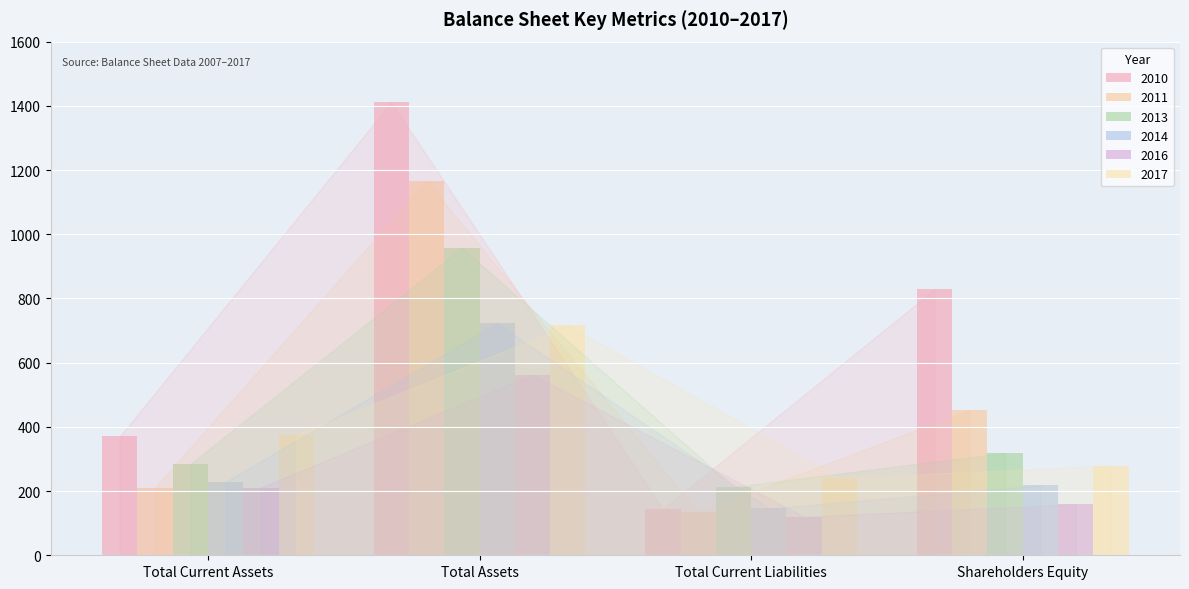

Is the value of 2010 at Total Assets greater than the value of 2017 at Total Current Assets?

Yes